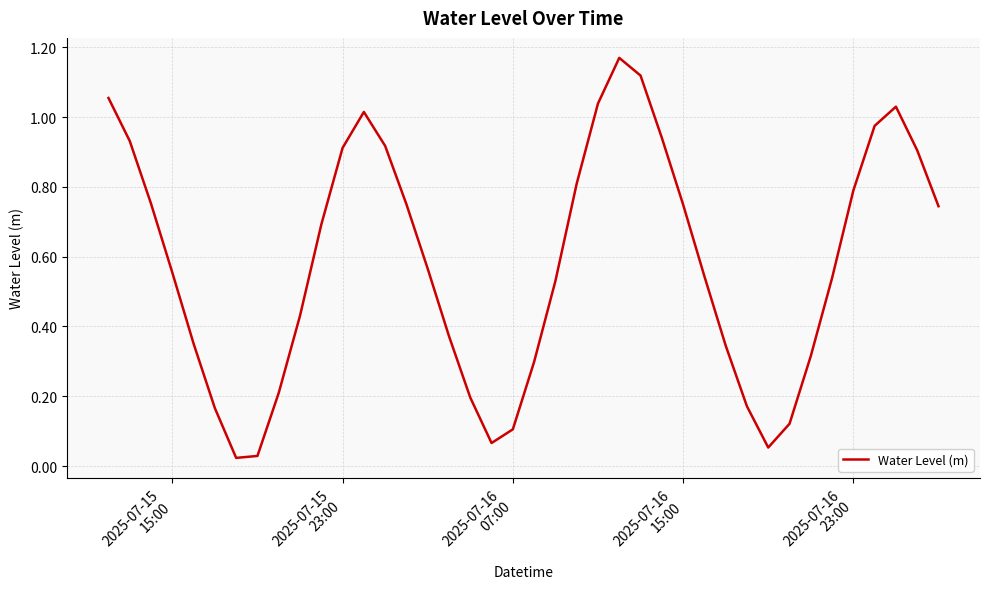

Is this an area chart (filled region under the line)?

No